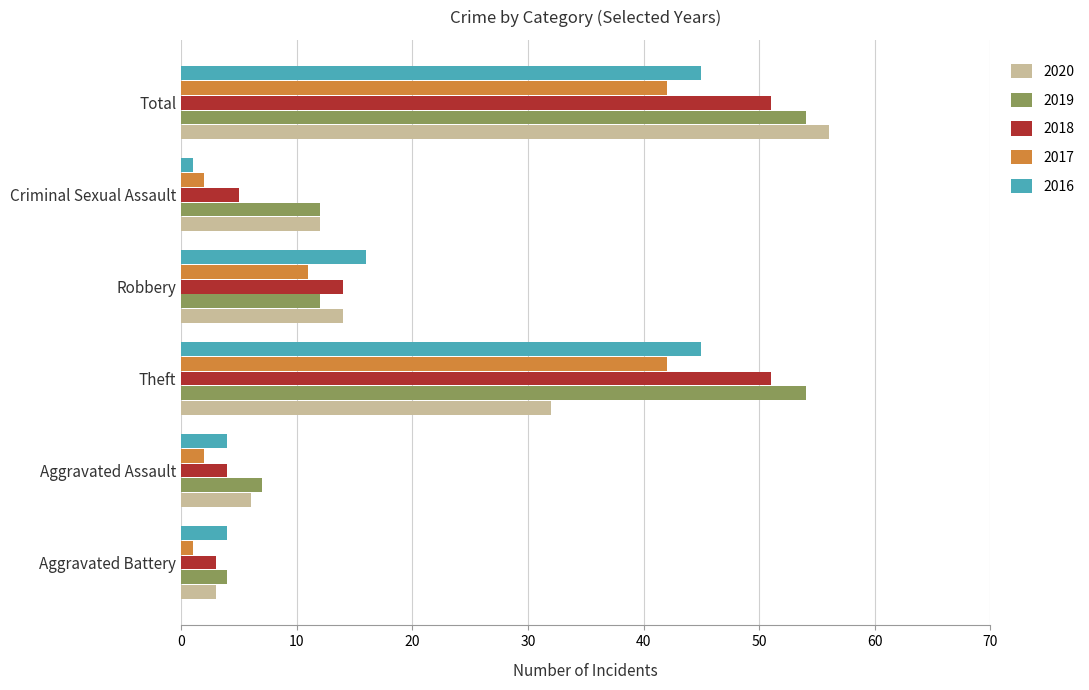

What is the total value across all series at Total?

248